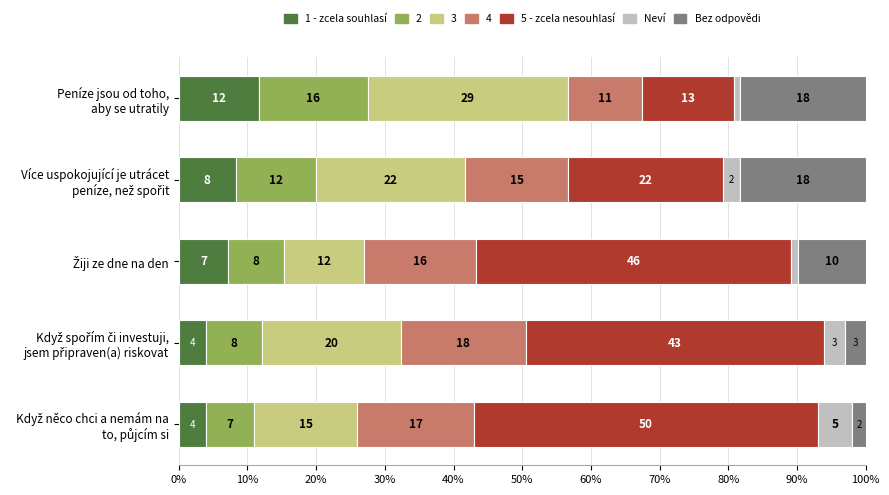

What are all the series names shown in the legend?

1 - zcela souhlasí, 2, 3, 4, 5 - zcela nesouhlasí, Neví, Bez odpovědi